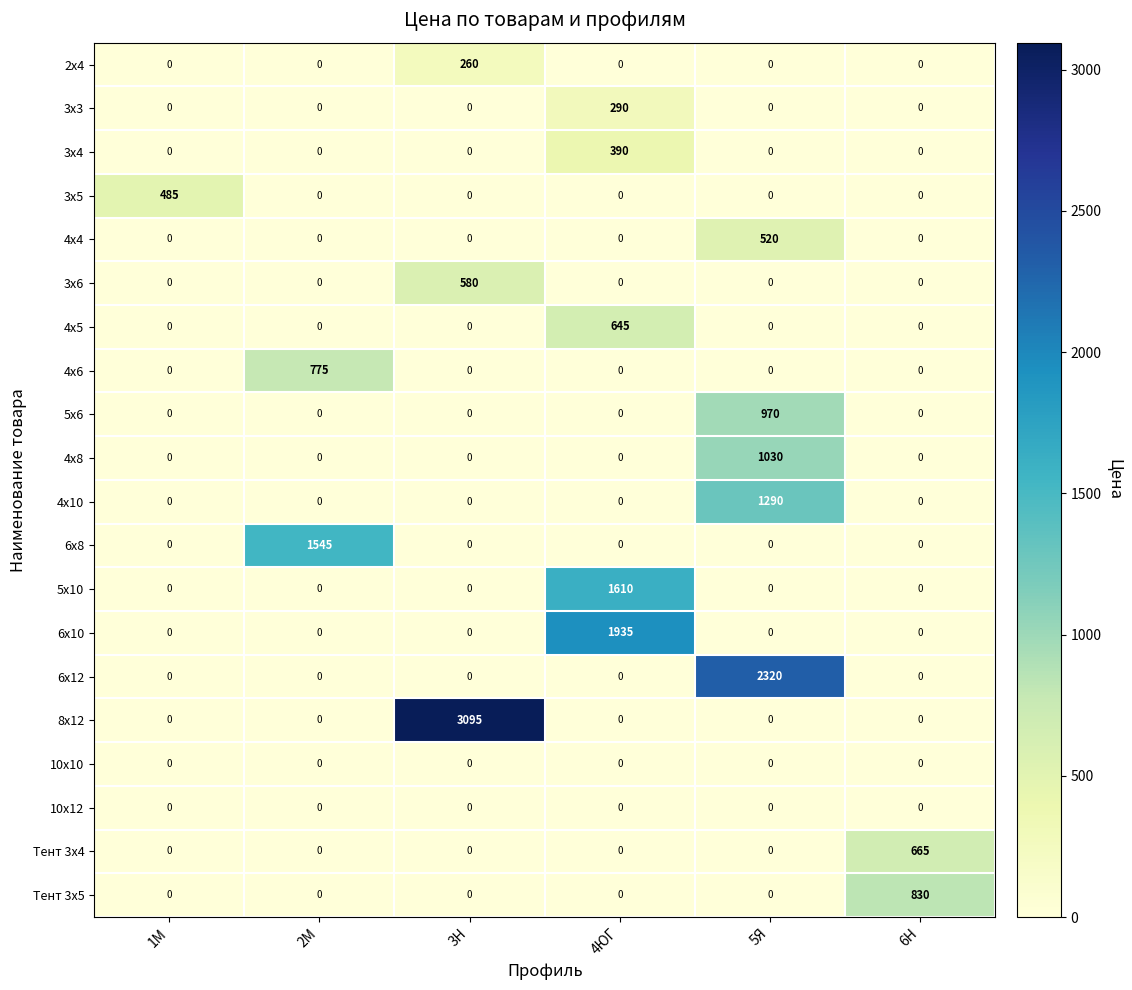

What is the difference between the highest and lowest values at 6Н?

830